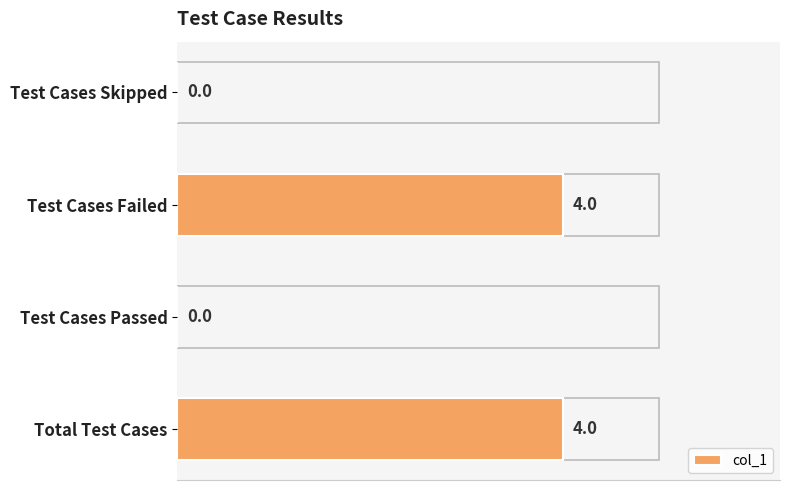

The value at Test Cases Skipped is -2. True or false?

False